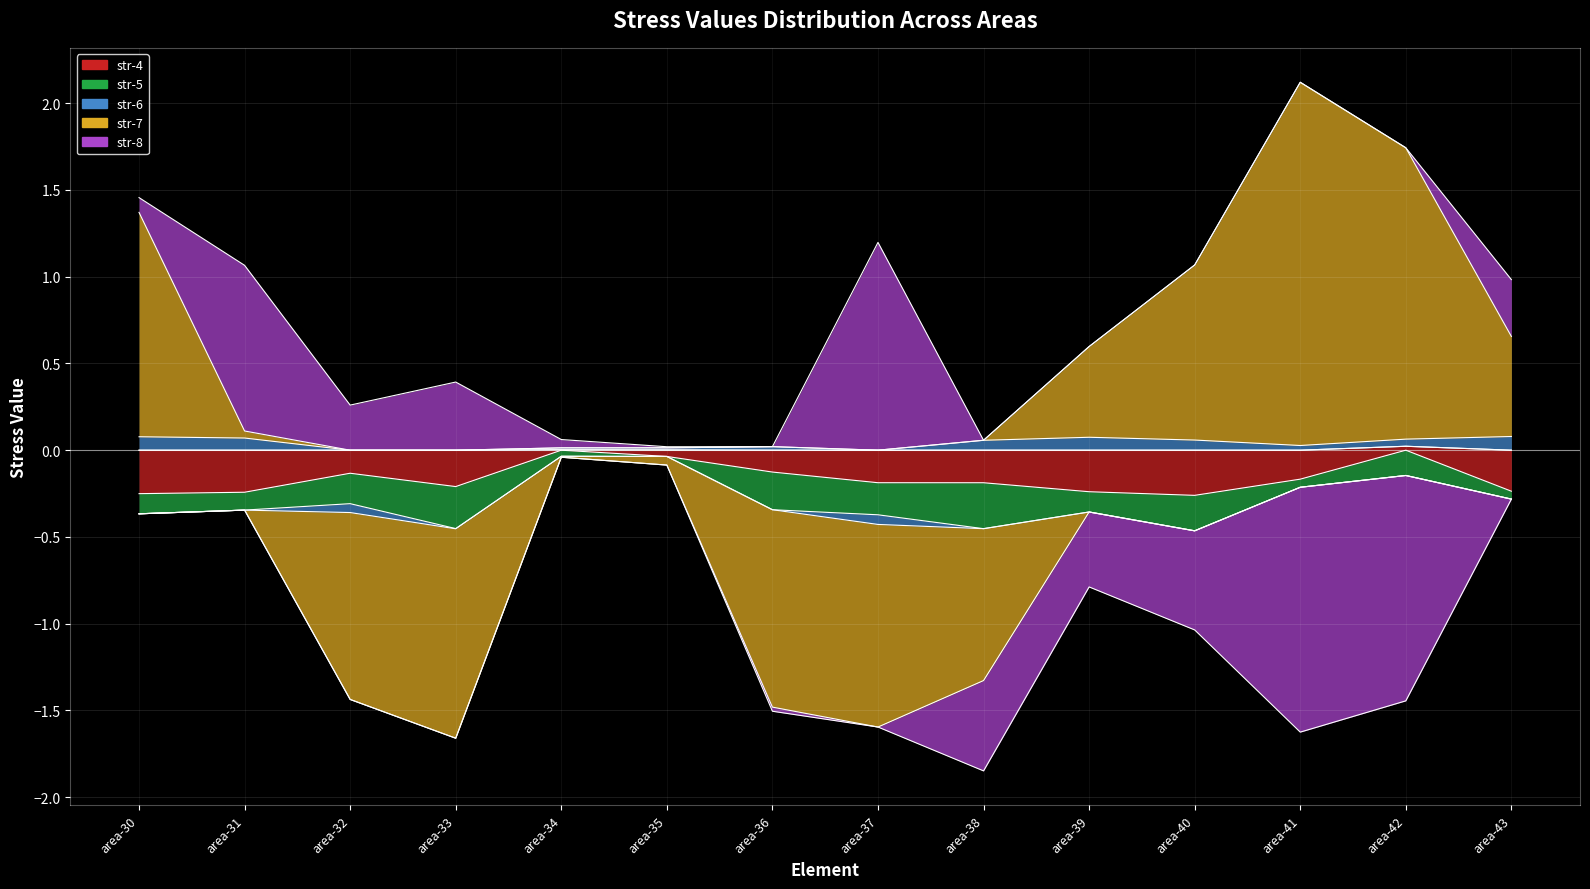

Reading right to left, what are all the values shown in this chart?

str-4: -0.2	0.0	-0.2	-0.3	-0.2	-0.2	-0.2	-0.1	-0.0	0.0	-0.2	-0.1	-0.2	-0.3
str-5: -0.0	-0.1	-0.0	-0.2	-0.1	-0.3	-0.2	-0.2	0.0	-0.0	-0.2	-0.2	-0.1	-0.1
str-6: 0.1	0.0	0.0	0.1	0.1	0.1	-0.1	0.0	0.0	0.0	-0.0	-0.1	0.1	0.1
str-7: 0.6	1.7	2.1	1.0	0.5	-0.9	-1.2	-1.1	-0.0	-0.0	-1.2	-1.1	0.0	1.3
str-8: 0.3	-1.3	-1.4	-0.6	-0.4	-0.5	1.2	-0.0	0.0	0.0	0.4	0.3	1.0	0.1